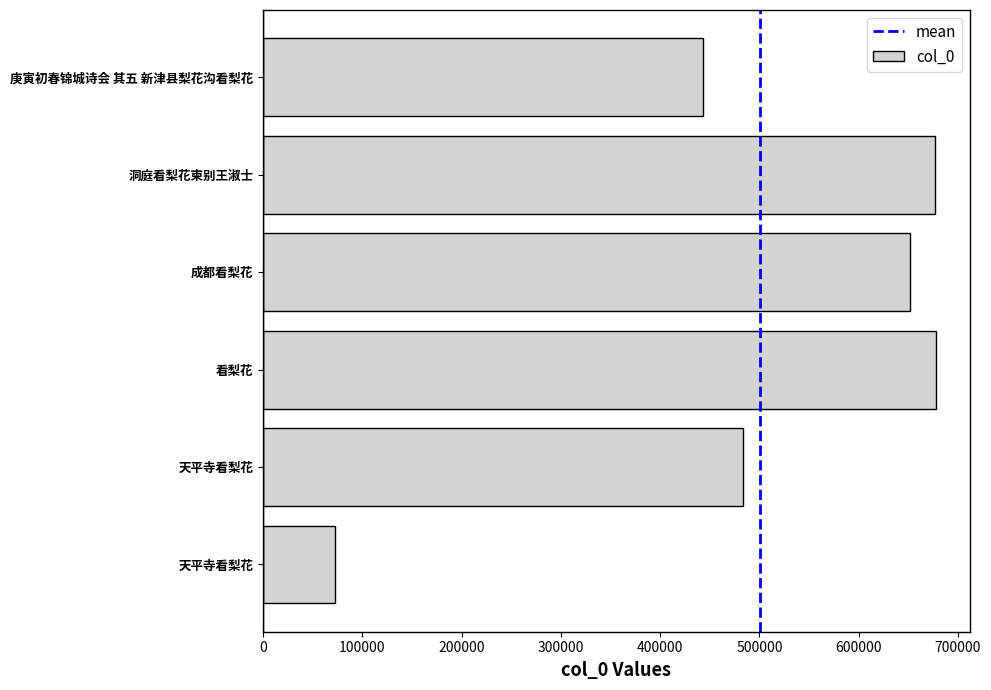

Which has a higher value, 成都看梨花 or 看梨花?

看梨花